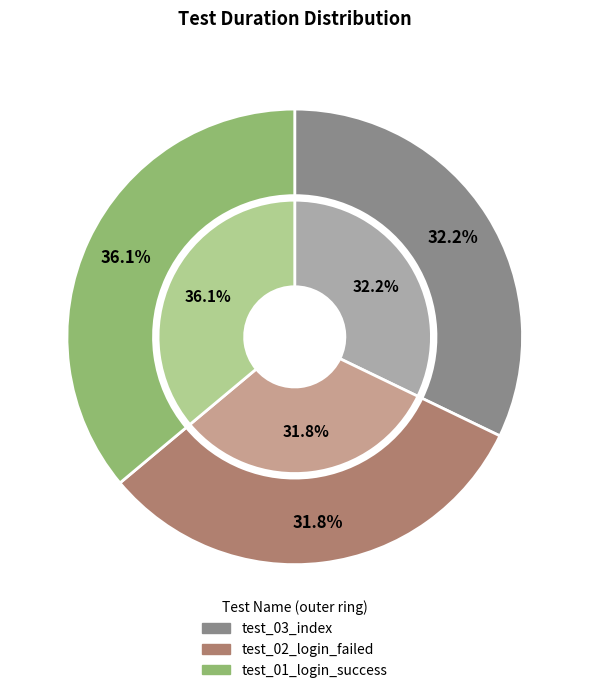

What is the ratio of the value at test_01_login_success to the value at test_03_index?

1.1